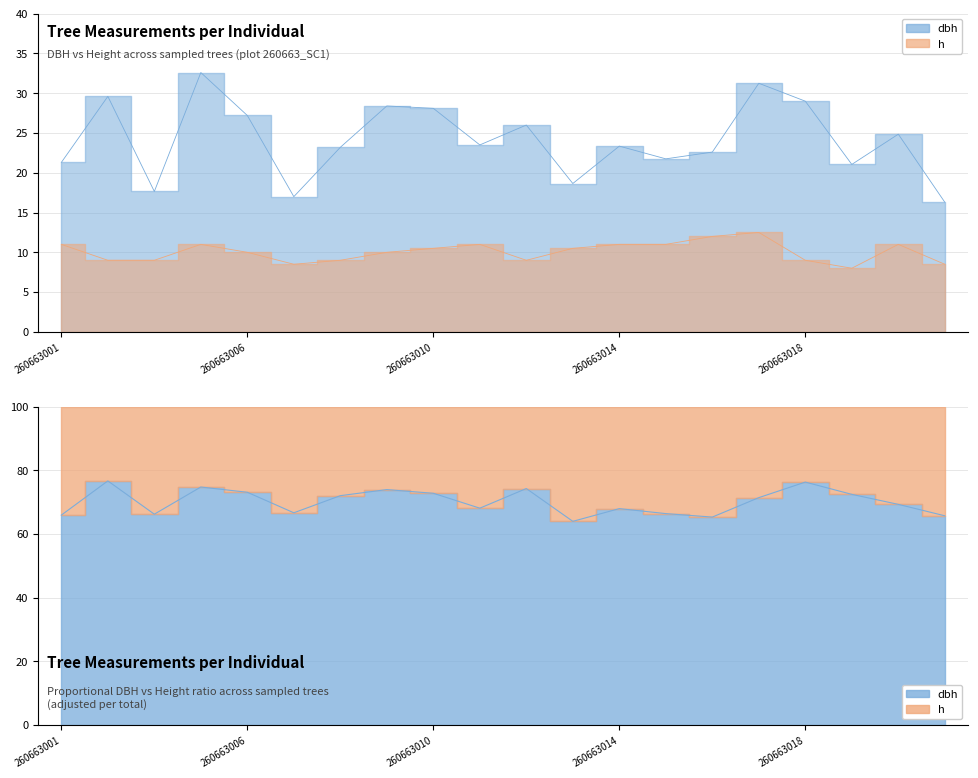

What is the total value across all series at 260663004?

43.6